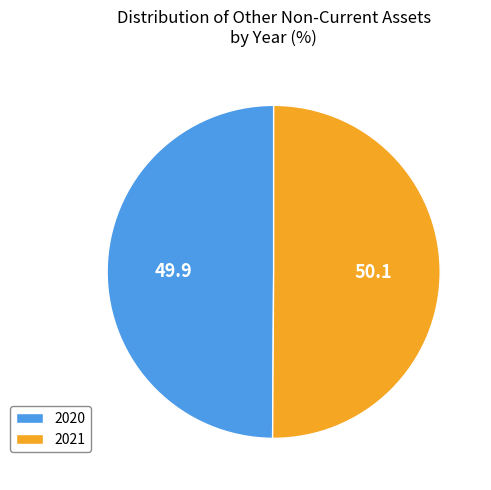

True or false: 2020 accounts for 50% of the total.

True